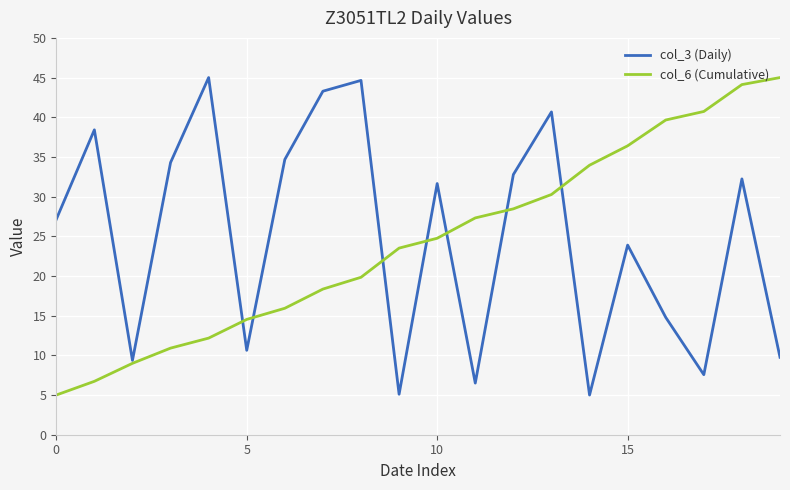

What is the maximum value for col_3 (Daily)?

45.0